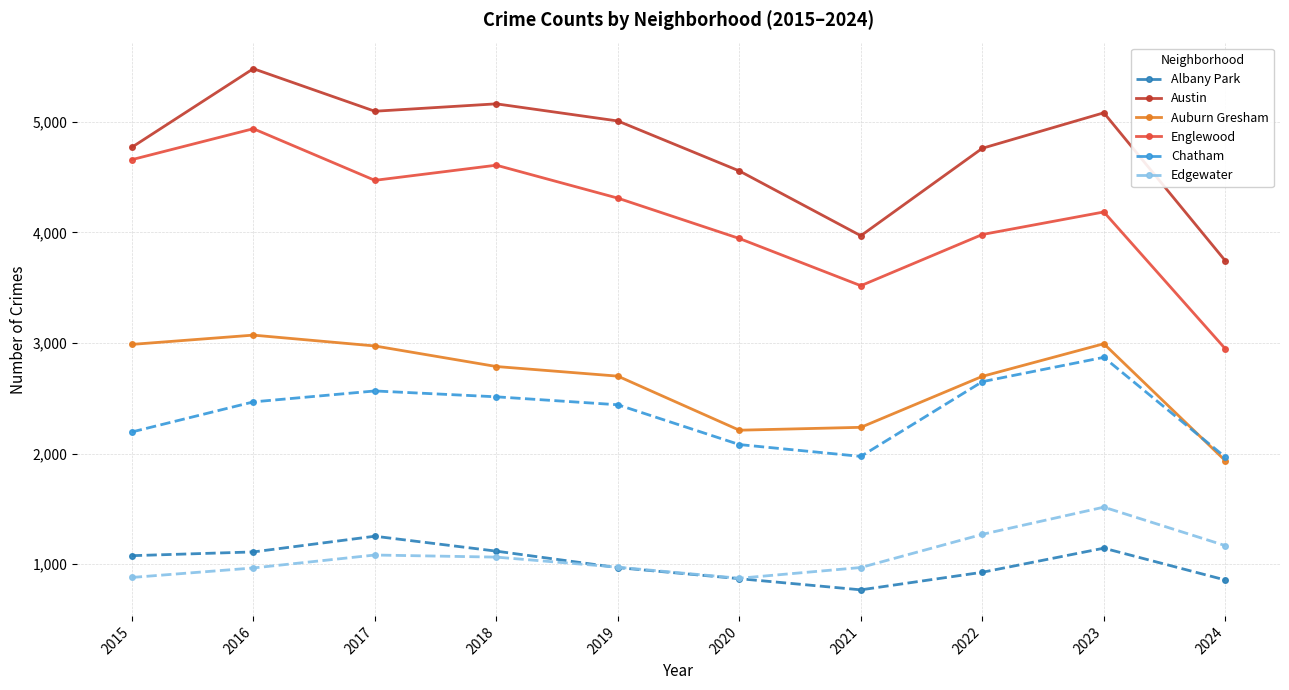

What is the sum of the Albany Park values at 2016 and 2021?

1877